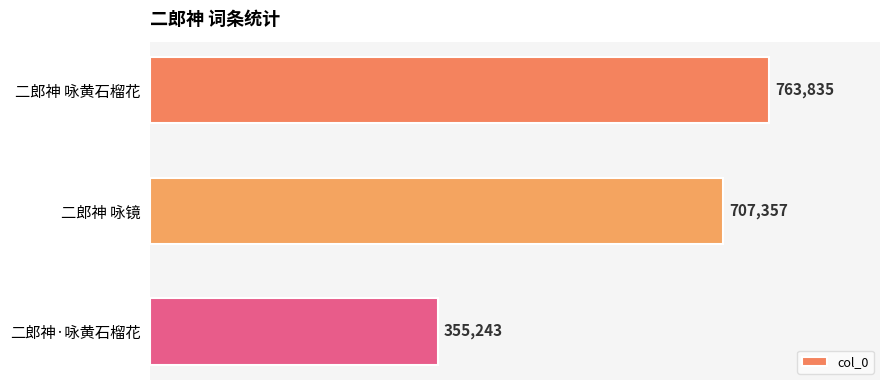

Rank the categories by value from highest to lowest.

二郎神 咏黄石榴花, 二郎神 咏镜, 二郎神·咏黄石榴花